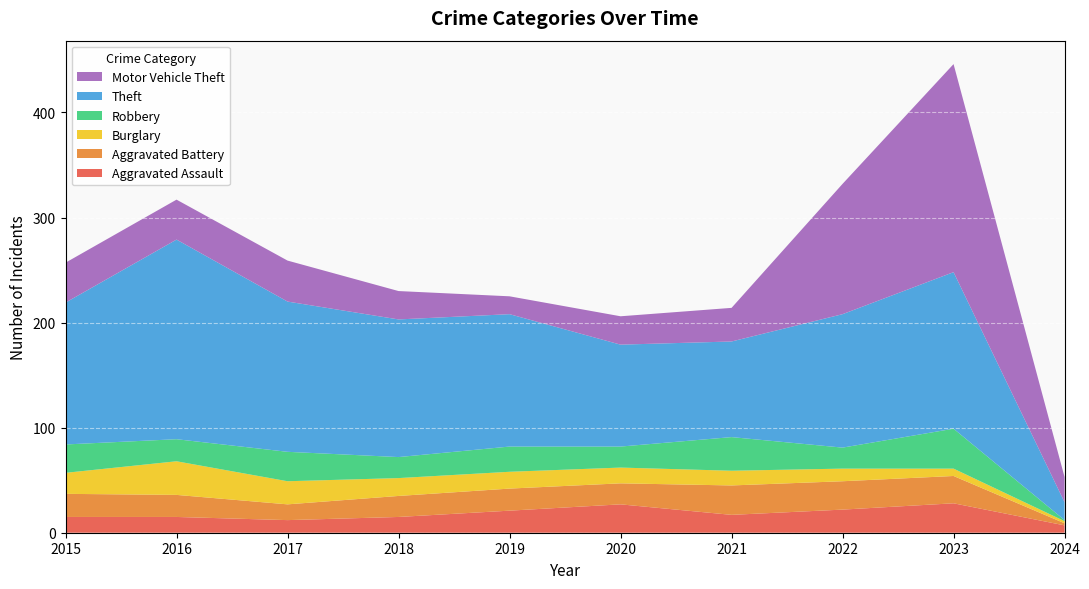

Reading left to right, what are all the values shown in this chart?

Aggravated Assault: 15	15	12	15	21	27	17	22	28	7
Aggravated Battery: 22	21	15	20	21	20	28	27	26	2
Burglary: 20	32	22	17	16	15	14	12	7	2
Robbery: 27	21	28	20	24	20	32	20	38	1
Theft: 135	190	143	131	126	97	91	127	149	17
Motor Vehicle Theft: 38	38	39	27	17	27	32	124	198	24